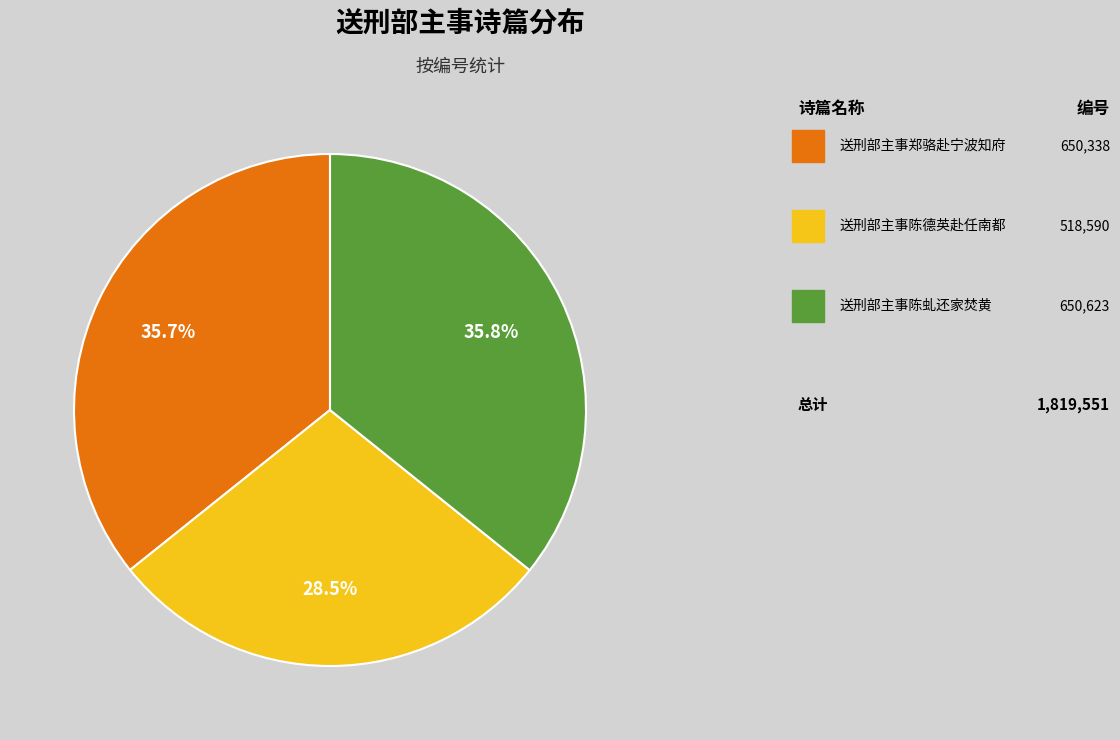

Is there a majority slice in this chart?

No